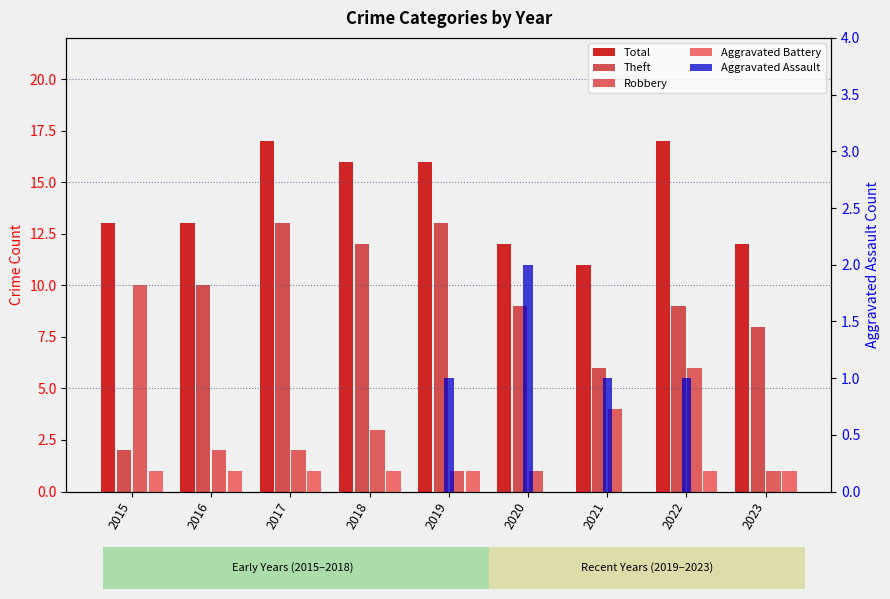

Reading left to right, extract all data points from this chart.

Total: 2015=13	2016=13	2017=17	2018=16	2019=16	2020=12	2021=11	2022=17	2023=12
Theft: 2015=2	2016=10	2017=13	2018=12	2019=13	2020=9	2021=6	2022=9	2023=8
Robbery: 2015=10	2016=2	2017=2	2018=3	2019=1	2020=1	2021=4	2022=6	2023=1
Aggravated Battery: 2015=1	2016=1	2017=1	2018=1	2019=1	2020=0	2021=0	2022=1	2023=1
Aggravated Assault: 2015=0	2016=0	2017=0	2018=0	2019=1	2020=2	2021=1	2022=1	2023=0